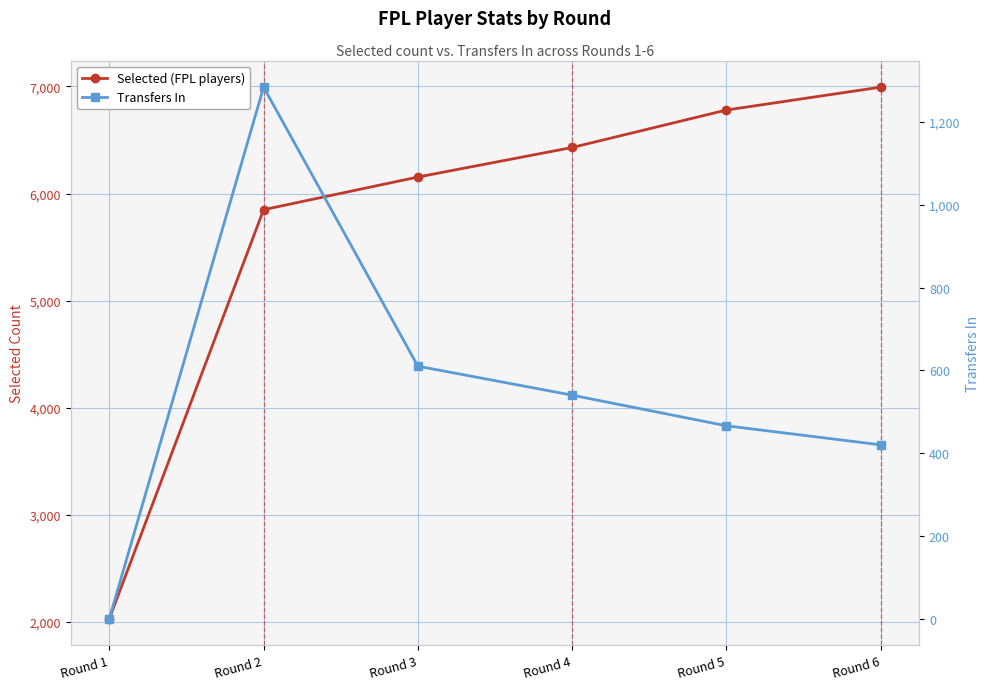

Where is Transfers In nearest to the value 642?

Round 3